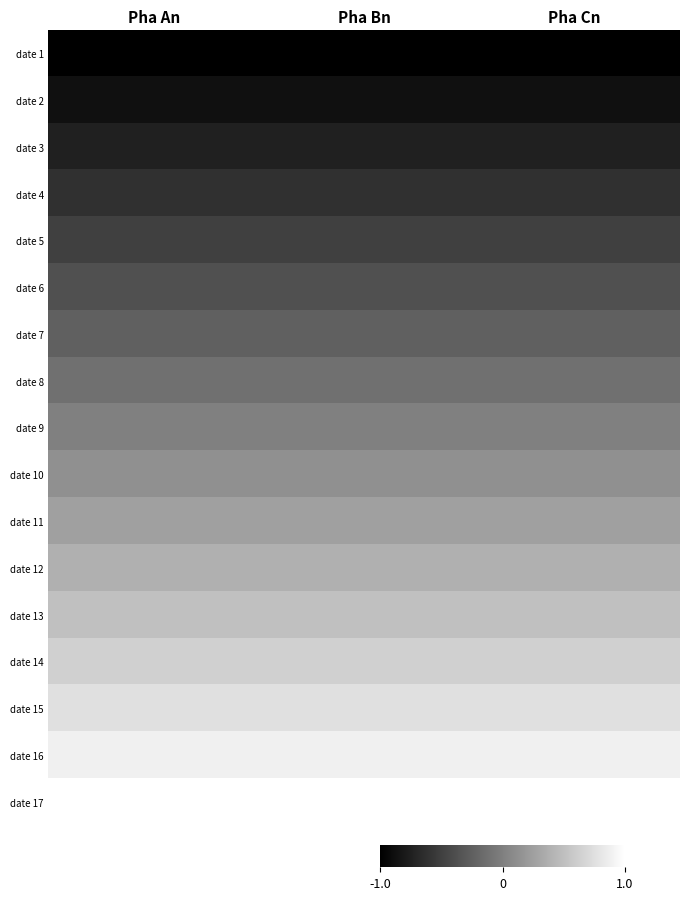

Reading left to right, what are all the values shown in this chart?

date 1: Pha An=-1.0	Pha Bn=-1.0	Pha Cn=-1.0
date 2: Pha An=-0.9	Pha Bn=-0.9	Pha Cn=-0.9
date 3: Pha An=-0.8	Pha Bn=-0.8	Pha Cn=-0.8
date 4: Pha An=-0.6	Pha Bn=-0.6	Pha Cn=-0.6
date 5: Pha An=-0.5	Pha Bn=-0.5	Pha Cn=-0.5
date 6: Pha An=-0.4	Pha Bn=-0.4	Pha Cn=-0.4
date 7: Pha An=-0.2	Pha Bn=-0.2	Pha Cn=-0.2
date 8: Pha An=-0.1	Pha Bn=-0.1	Pha Cn=-0.1
date 9: Pha An=0.0	Pha Bn=0.0	Pha Cn=0.0
date 10: Pha An=0.1	Pha Bn=0.1	Pha Cn=0.1
date 11: Pha An=0.2	Pha Bn=0.2	Pha Cn=0.2
date 12: Pha An=0.4	Pha Bn=0.4	Pha Cn=0.4
date 13: Pha An=0.5	Pha Bn=0.5	Pha Cn=0.5
date 14: Pha An=0.6	Pha Bn=0.6	Pha Cn=0.6
date 15: Pha An=0.8	Pha Bn=0.8	Pha Cn=0.8
date 16: Pha An=0.9	Pha Bn=0.9	Pha Cn=0.9
date 17: Pha An=1.0	Pha Bn=1.0	Pha Cn=1.0